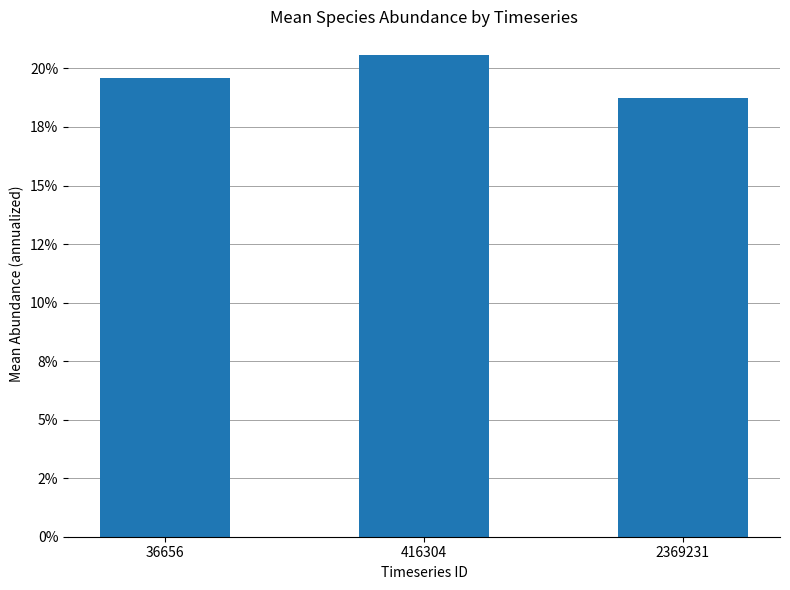

Does the chart contain stacked bars?

No